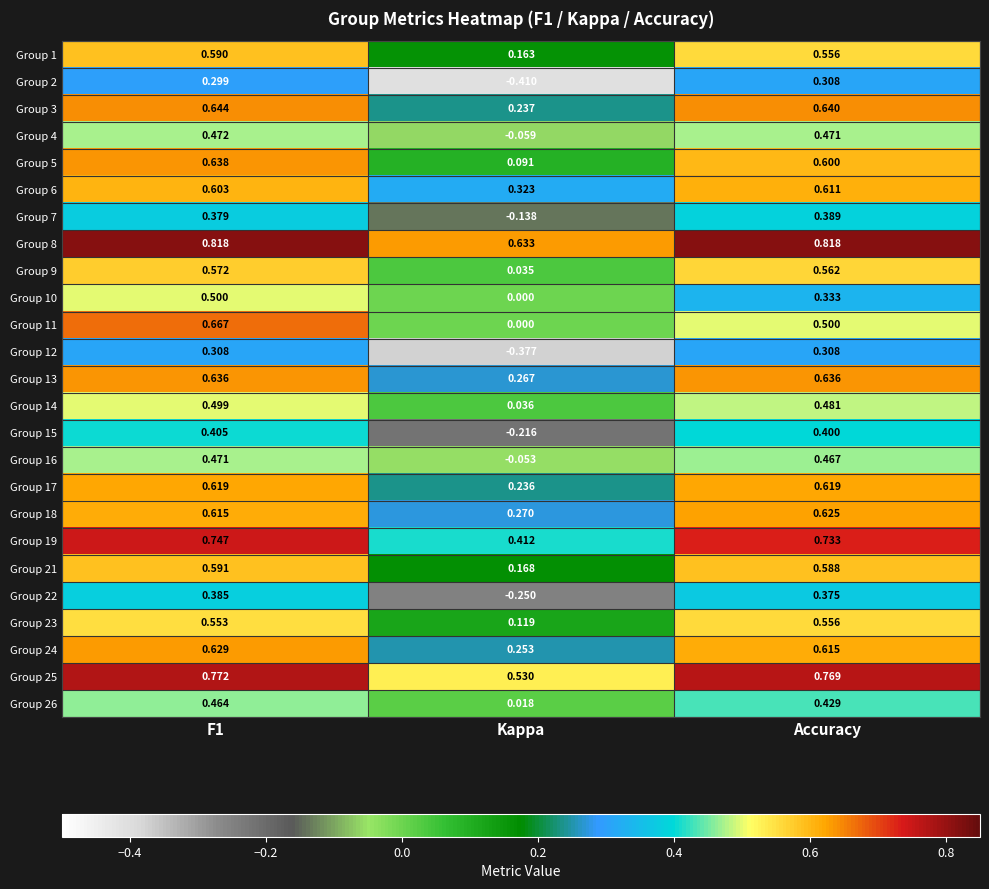

Which category has the lowest value across all series?

Kappa